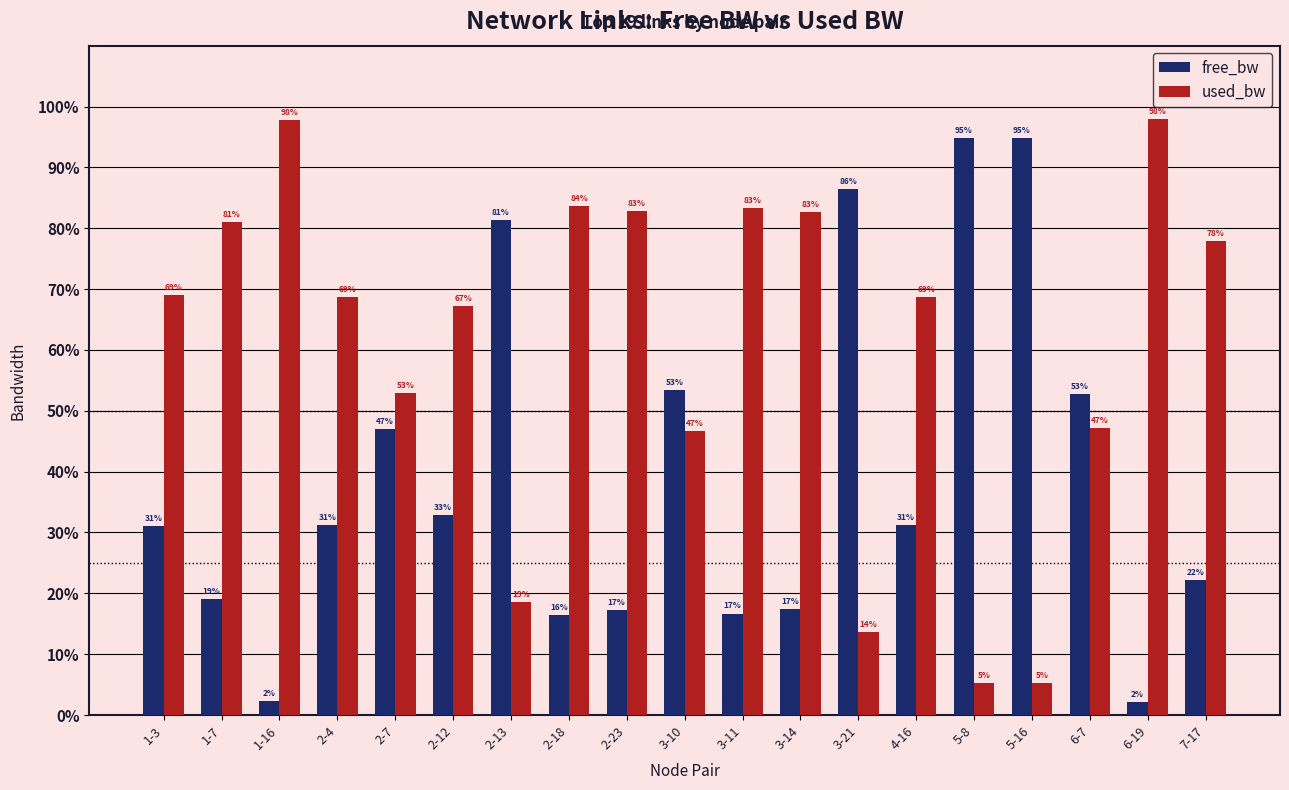

Is it true that free_bw equals 49.6 at 1-3?

False